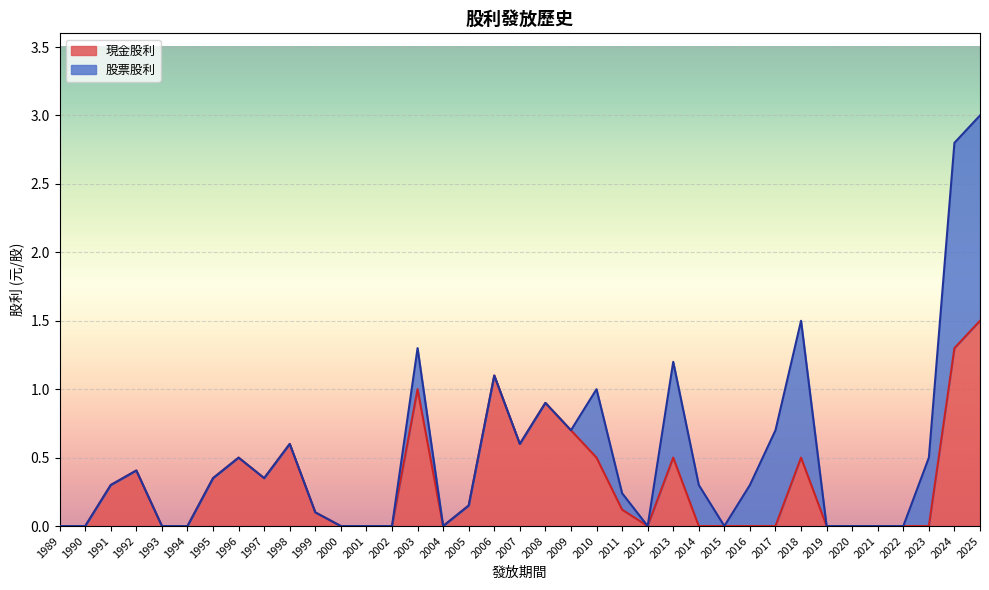

What is the sum of all values?

11.5